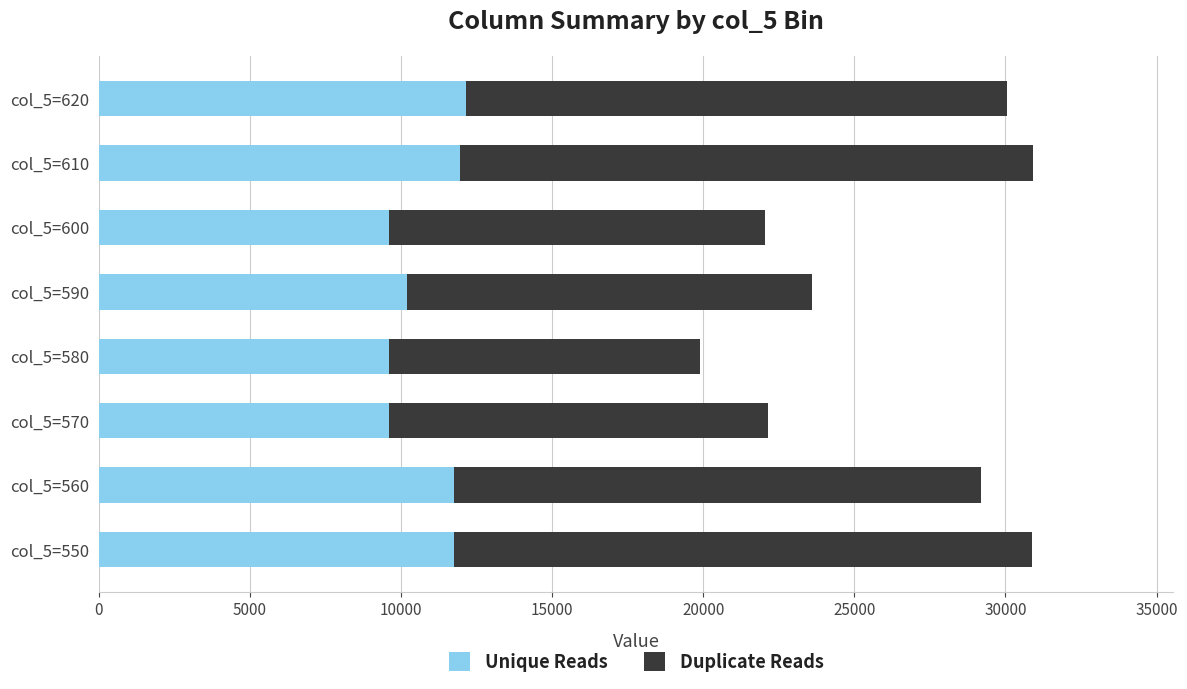

What is the total value across all series at col_5=590?

23598